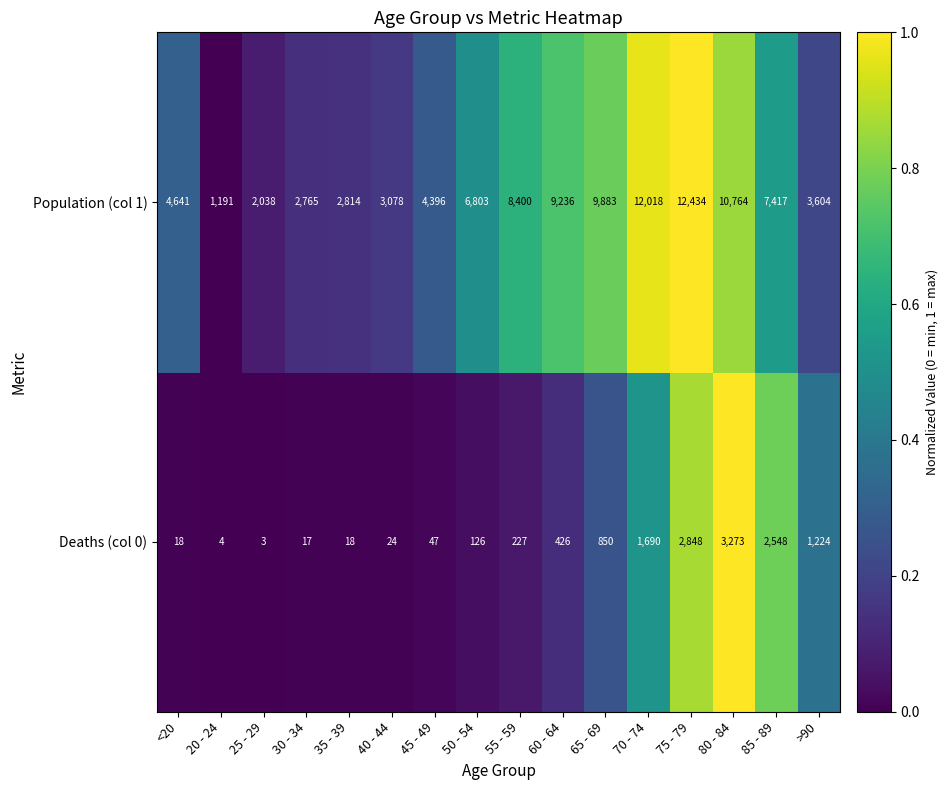

Rank the series by their maximum value, from lowest to highest.

Deaths (col 0), Population (col 1)